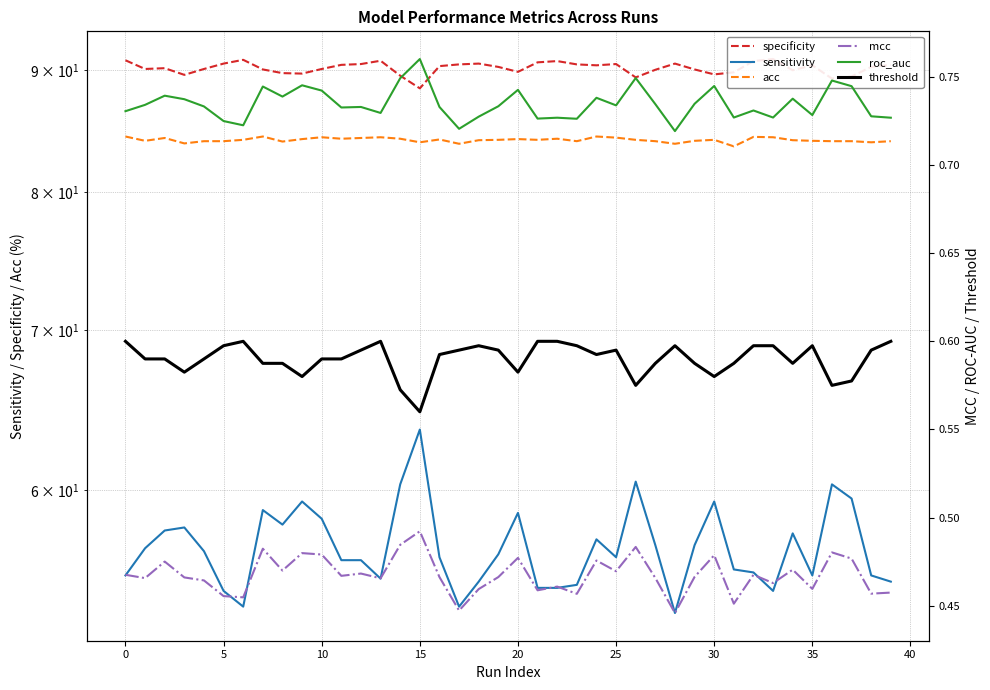

How many data points does each series have?

40